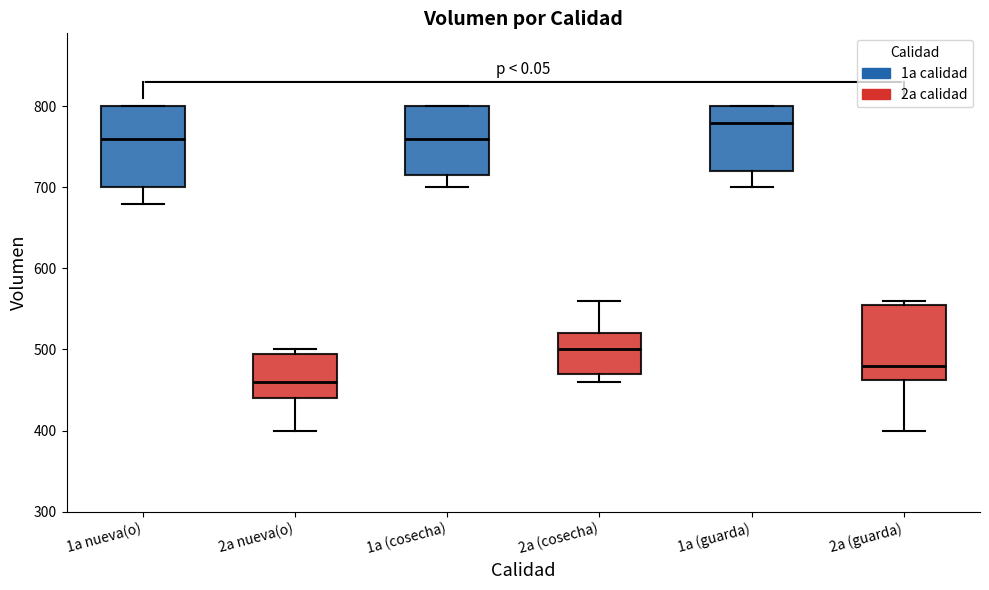

Reading left to right, transcribe this box plot: for each box, give where its median line is, the range the box spans, and where its two whiskers end, as read against the y-axis. The values are not printed on the chart, so give them approximately, as read against the axis.

1a nueva(o): median 760, box 700 to 800, whiskers 680 to 800
2a nueva(o): median 460, box 440 to 500, whiskers 400 to 500 (just above the box's upper edge)
1a (cosecha): median 760, box 720 to 800, whiskers 700 to 800
2a (cosecha): median 500, box 470 to 520, whiskers 460 to 560
1a (guarda): median 780, box 720 to 800, whiskers 700 to 800
2a (guarda): median 480, box 460 to 560, whiskers 400 to 560 (just above the box's upper edge)